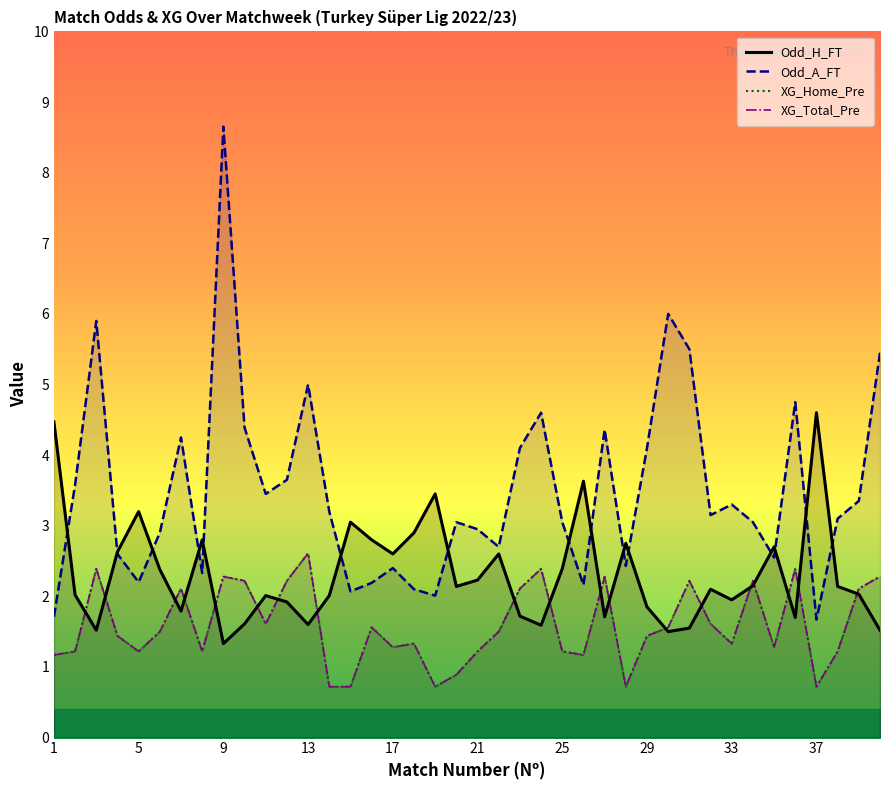

Reading left to right, transcribe all the data shown in this chart.

Odd_H_FT: 4.5	2.0	1.5	2.6	3.2	2.4	1.8	2.8	1.3	1.6	2.0	1.9	1.6	2.0	3.0	2.8	2.6	2.9	3.5	2.1	2.2	2.6	1.7	1.6	2.4	3.6	1.7	2.8	1.9	1.5	1.6	2.1	1.9	2.1	2.7	1.7	4.6	2.1	2.0	1.5
Odd_A_FT: 1.7	3.6	5.9	2.6	2.2	2.9	4.2	2.3	8.7	4.4	3.5	3.6	5.0	3.2	2.1	2.2	2.4	2.1	2.0	3.0	3.0	2.7	4.1	4.6	3.0	2.2	4.4	2.4	4.1	6.0	5.5	3.1	3.3	3.0	2.5	4.8	1.7	3.1	3.4	5.5
XG_Home_Pre: 1.2	1.2	2.4	1.4	1.2	1.5	2.1	1.2	2.3	2.2	1.6	2.2	2.6	0.7	0.7	1.6	1.3	1.3	0.7	0.9	1.2	1.5	2.1	2.4	1.2	1.2	2.3	0.7	1.4	1.6	2.2	1.6	1.3	2.2	1.3	2.4	0.7	1.2	2.1	2.3
XG_Total_Pre: 1.2	1.2	2.4	1.4	1.2	1.5	2.1	1.2	2.3	2.2	1.6	2.2	2.6	0.7	0.7	1.6	1.3	1.3	0.7	0.9	1.2	1.5	2.1	2.4	1.2	1.2	2.3	0.7	1.4	1.6	2.2	1.6	1.3	2.2	1.3	2.4	0.7	1.2	2.1	2.3